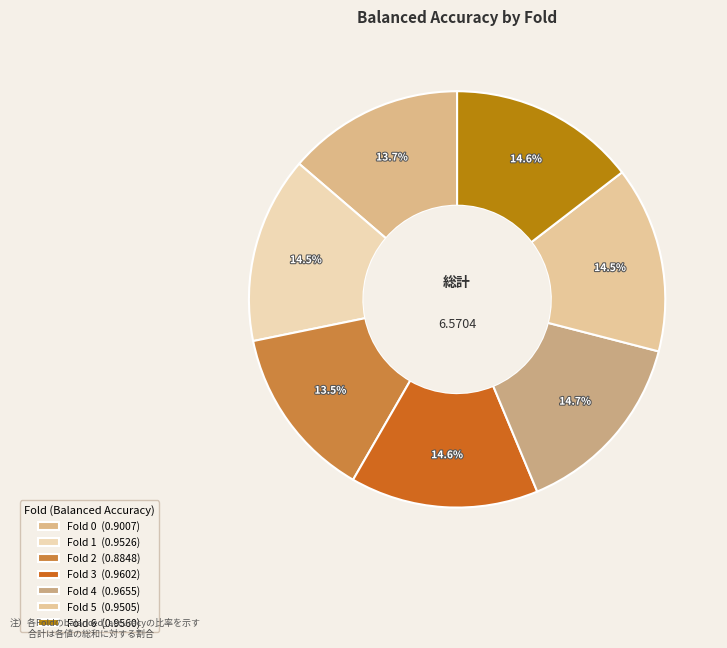

How many segments does this pie chart have?

7